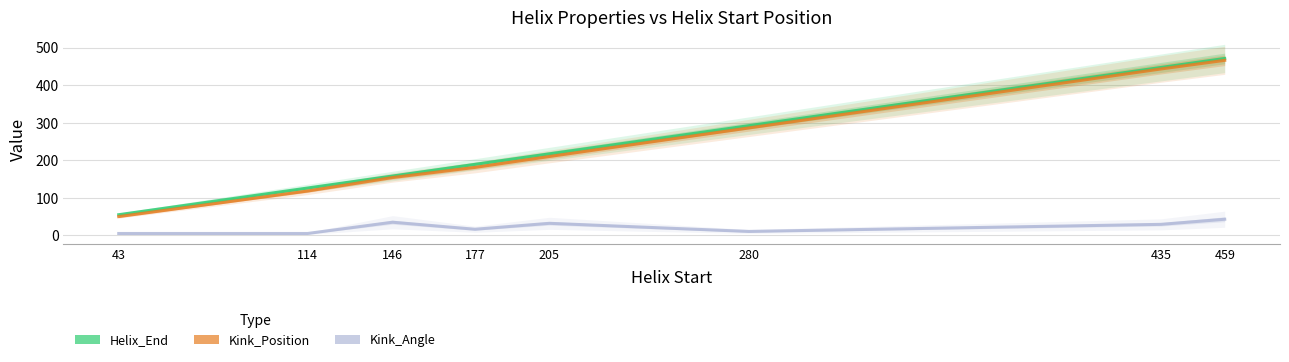

Where is the first local minimum for Kink_Angle?

114